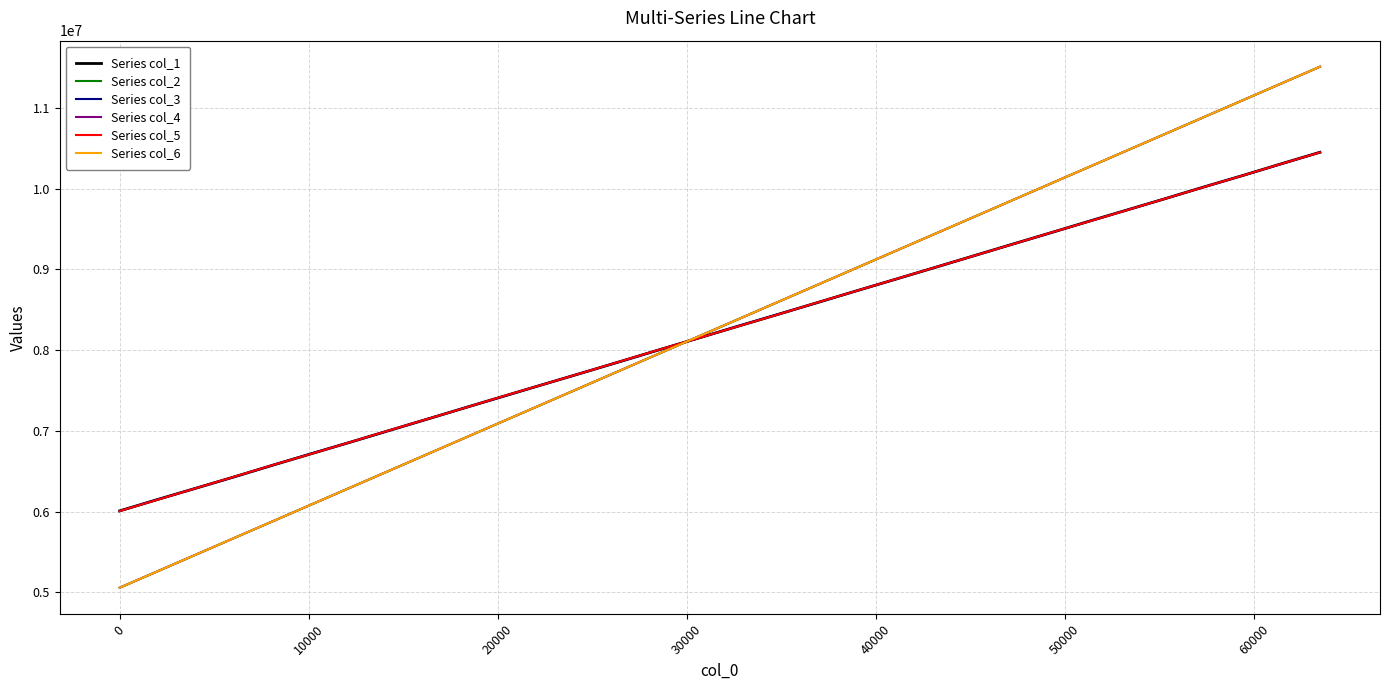

What is the highest value of the Series col_5 series?

10451298